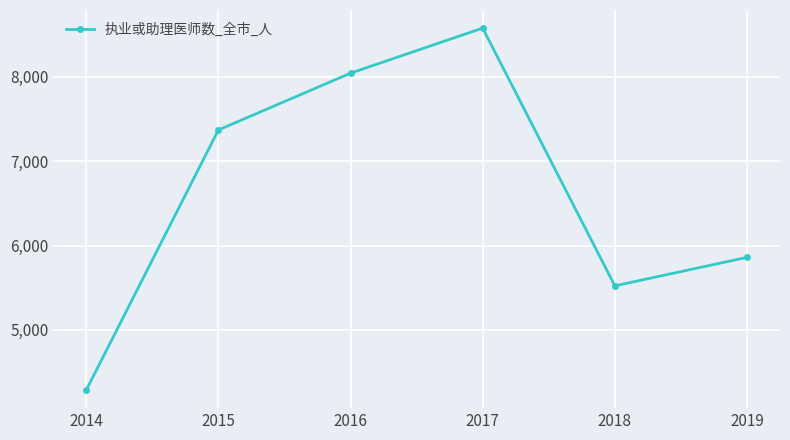

How many series are shown in this chart?

1